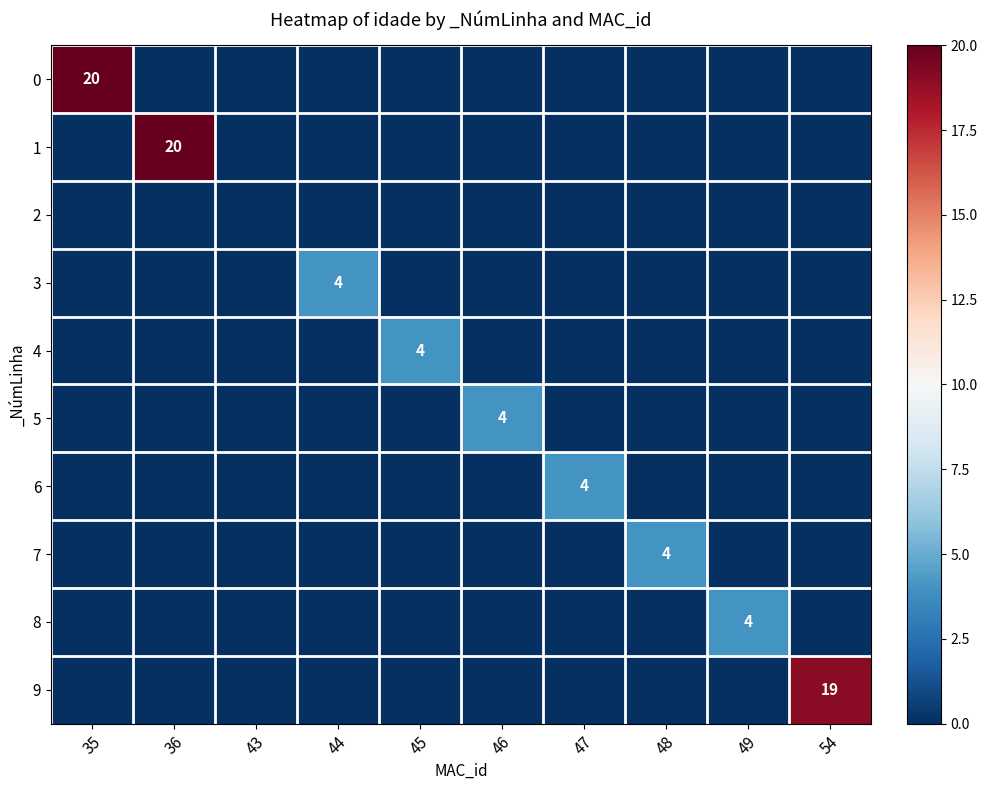

True or false: 1 has a value of 33 at 36.

False